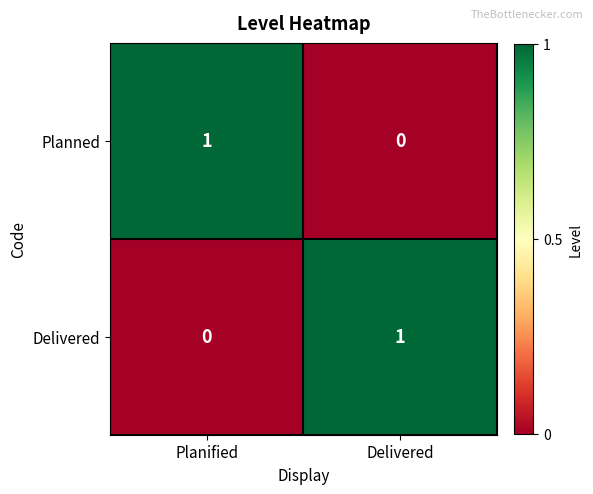

How many series are shown in this chart?

2